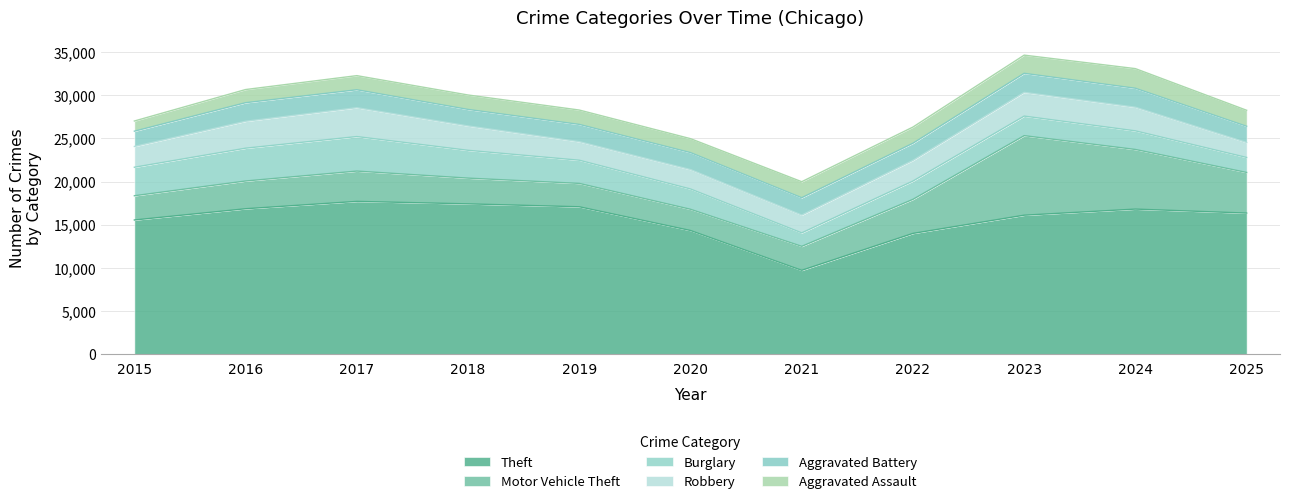

The Aggravated Assault series shows 1851 at 2025. True or false?

True